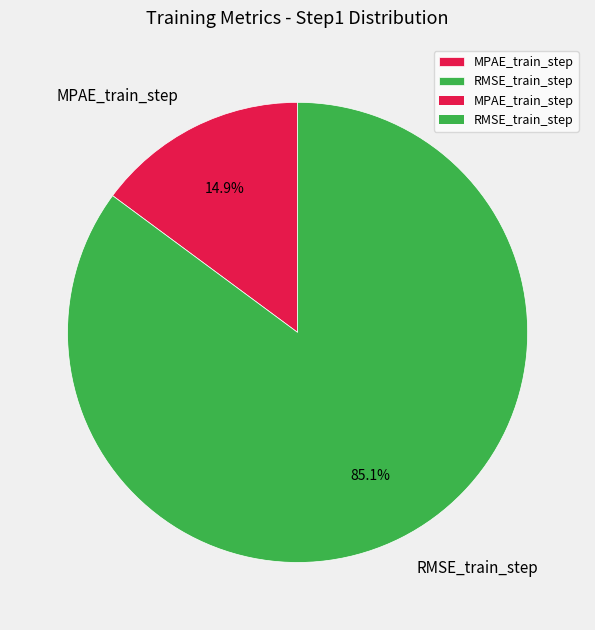

Which category has the biggest portion of the pie?

RMSE_train_step